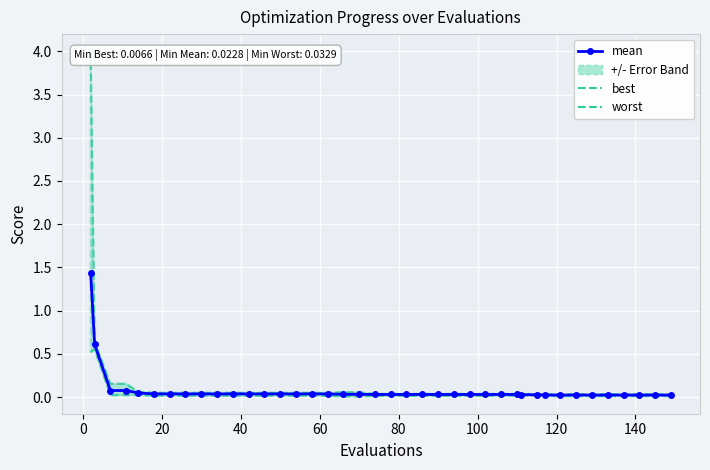

How many data points does each series have?

40